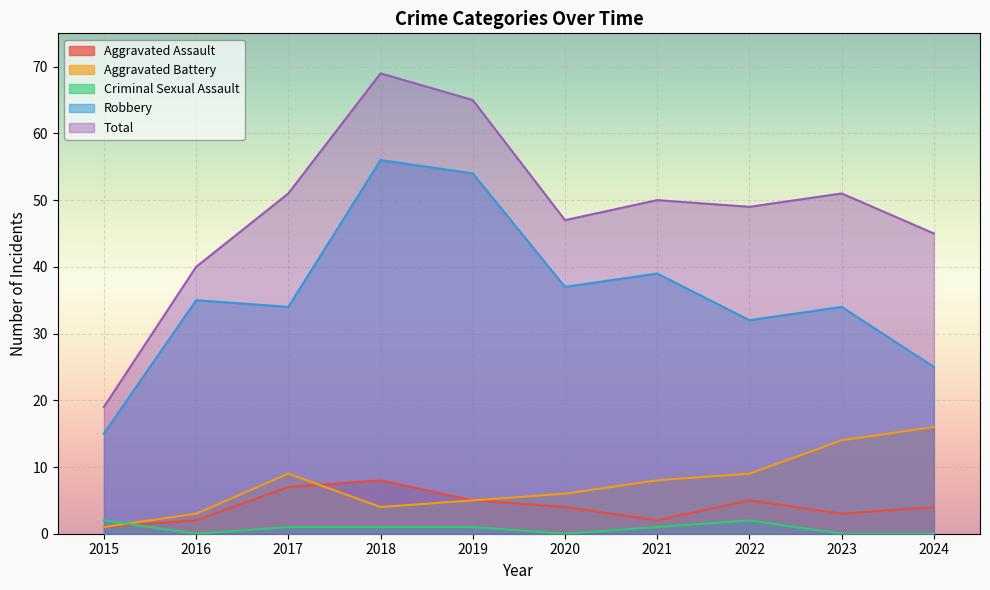

True or false: Aggravated Battery and Robbery cross at least once.

False